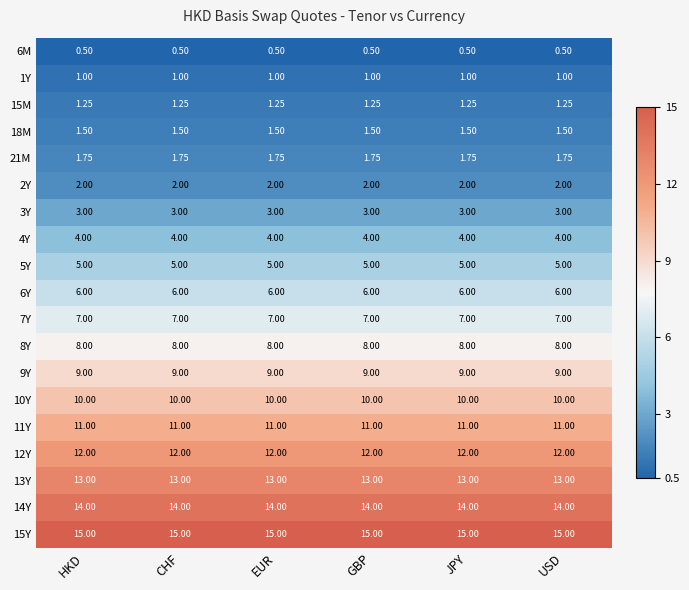

Is the value of 14Y at EUR greater than the value of 1Y at CHF?

Yes